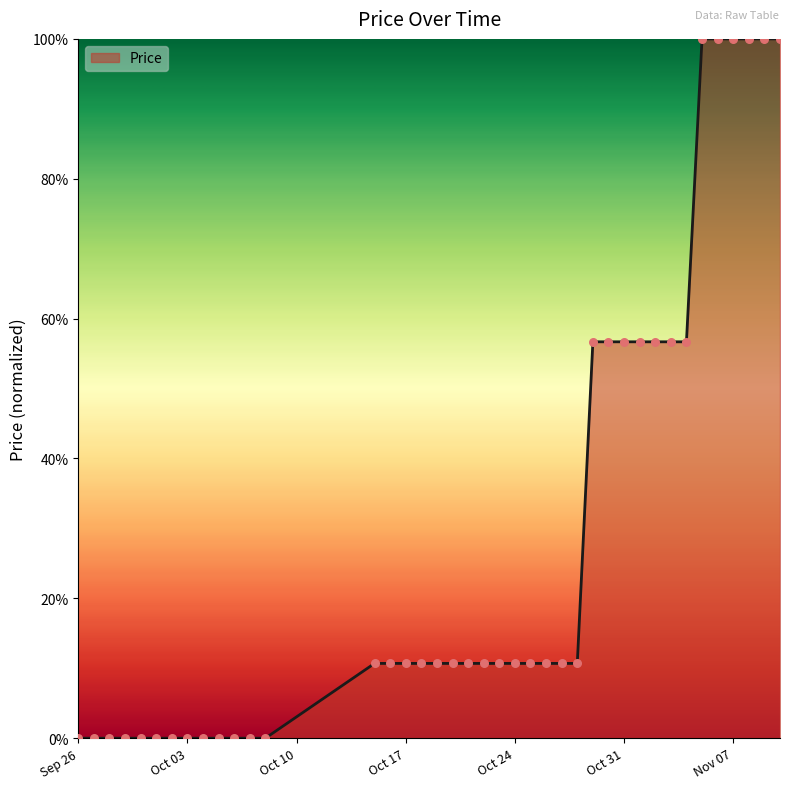

What is the greatest value displayed?

100.0